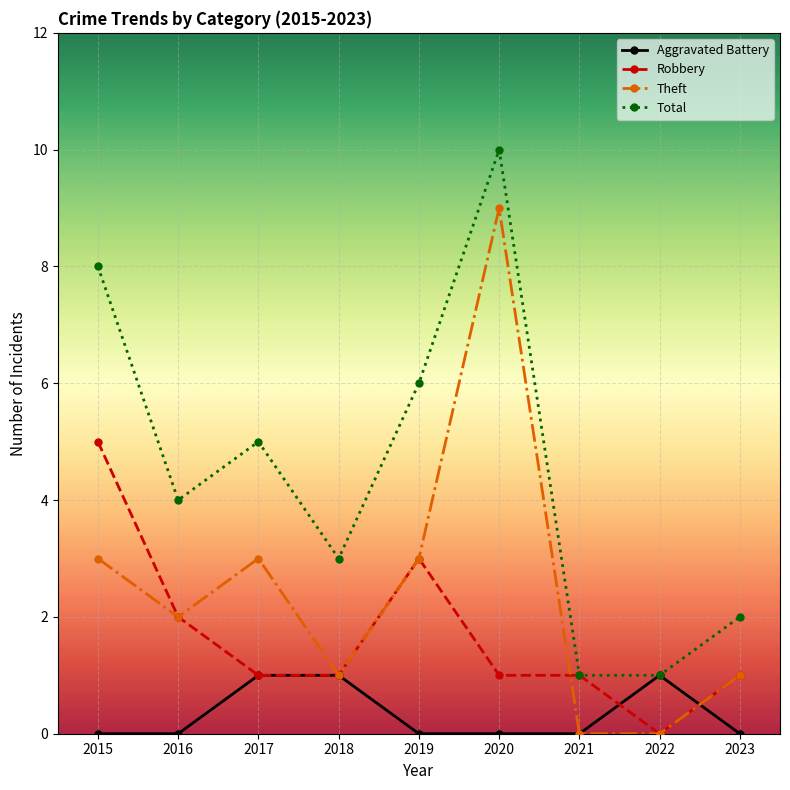

At which category is the sum across all series the highest?

2020